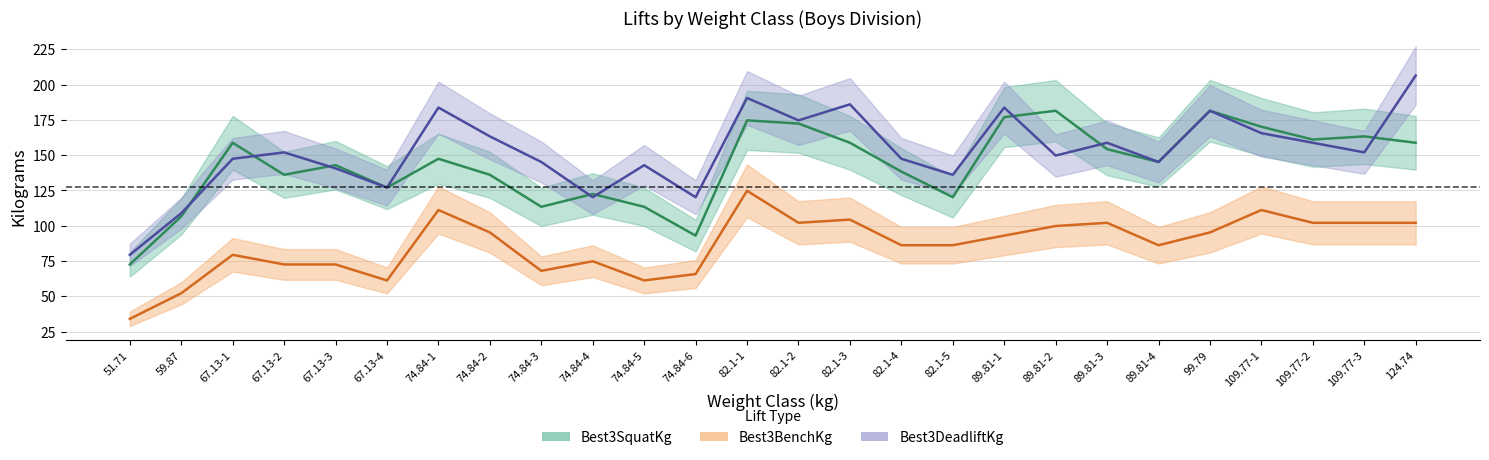

Where does the Best3BenchKg series first go above 92?

74.84-1